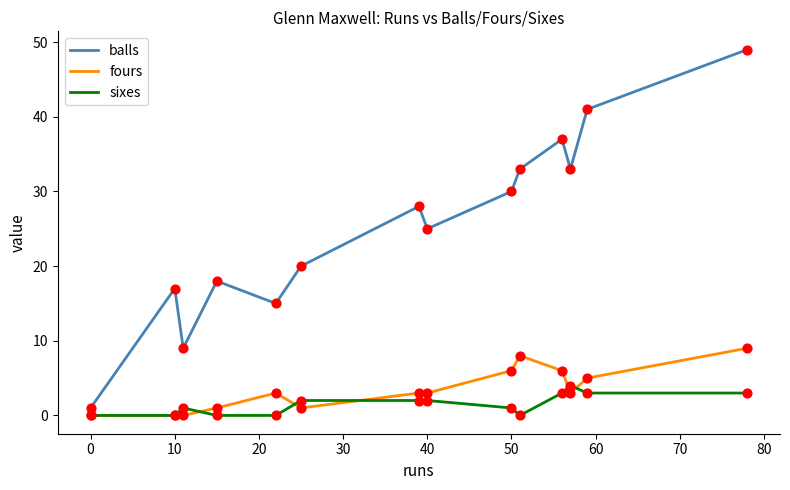

What is the greatest value displayed?

49